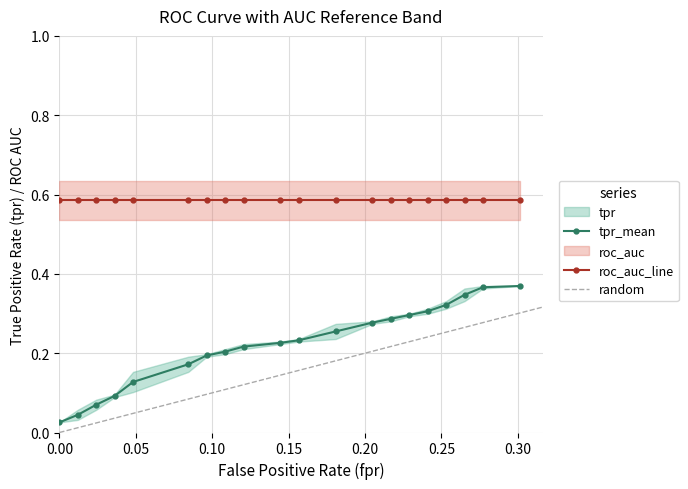

True or false: tpr_mean and roc_auc_line intersect in this chart.

False